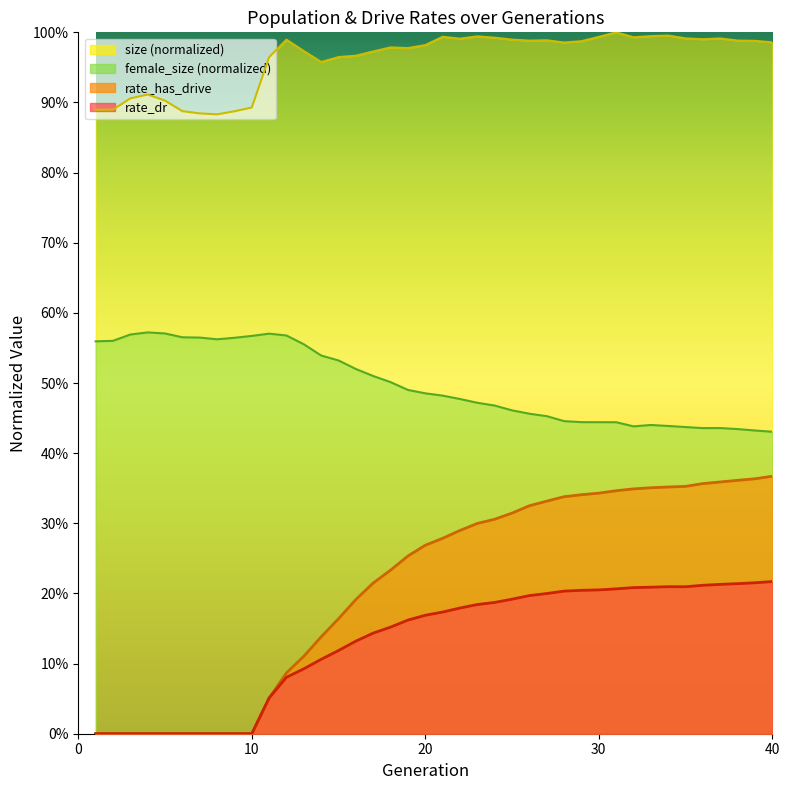

What is the average value of the rate_has_drive series?

0.2